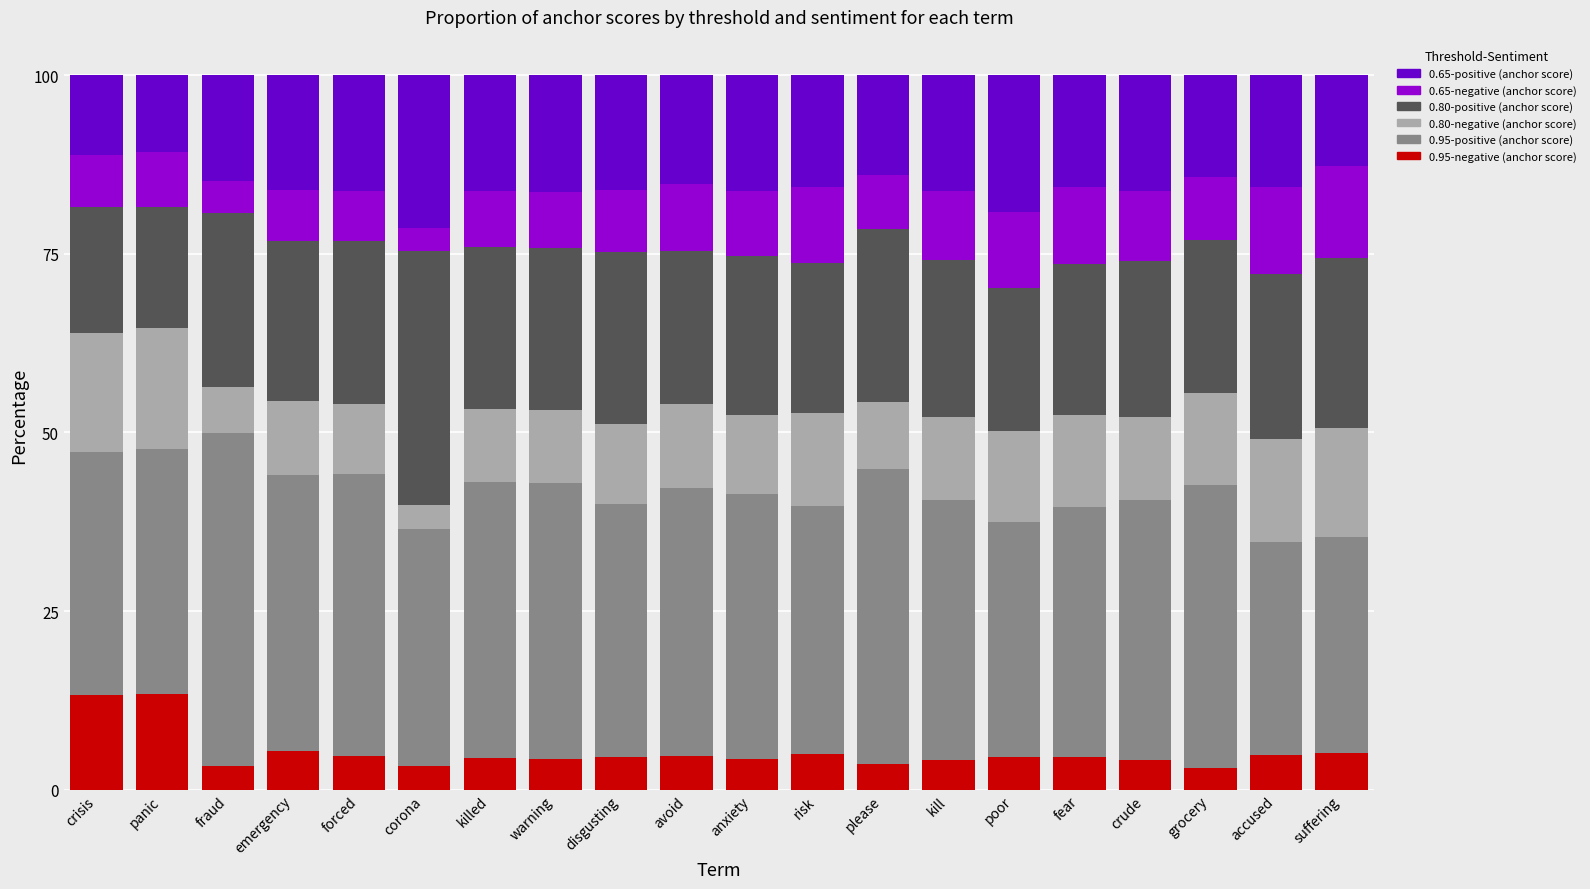

Is it true that 0.95-negative (anchor score) equals 4.4 at warning?

True